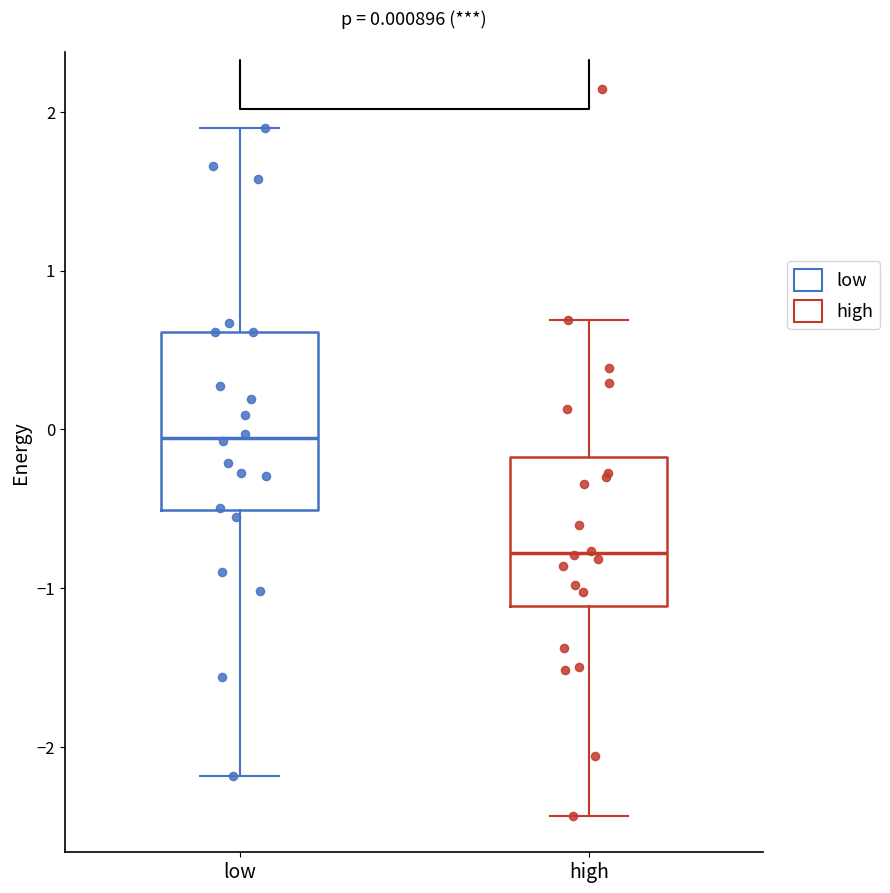

Which box has the lowest median line?

high